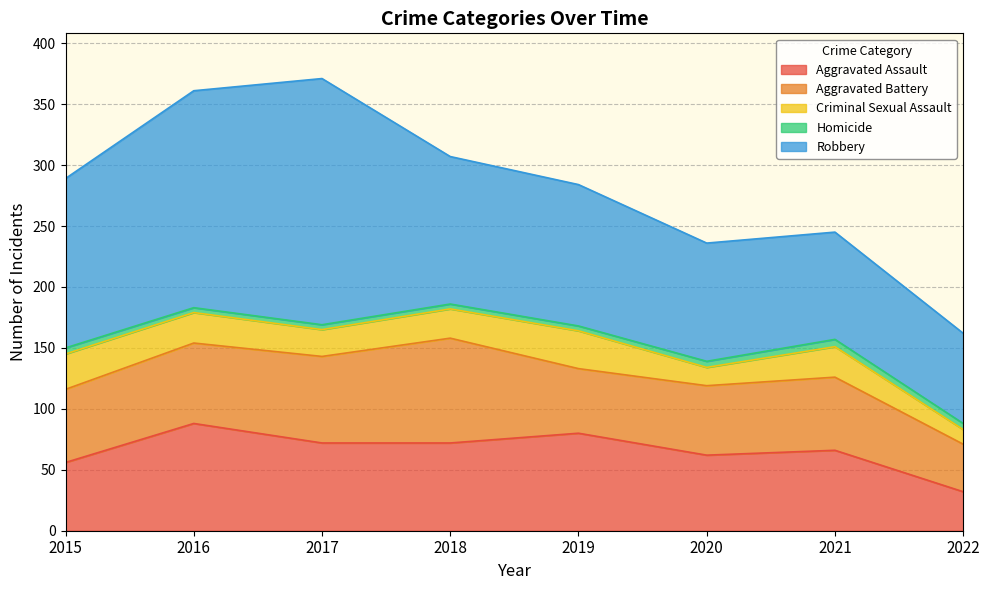

What is the smallest value displayed?

4